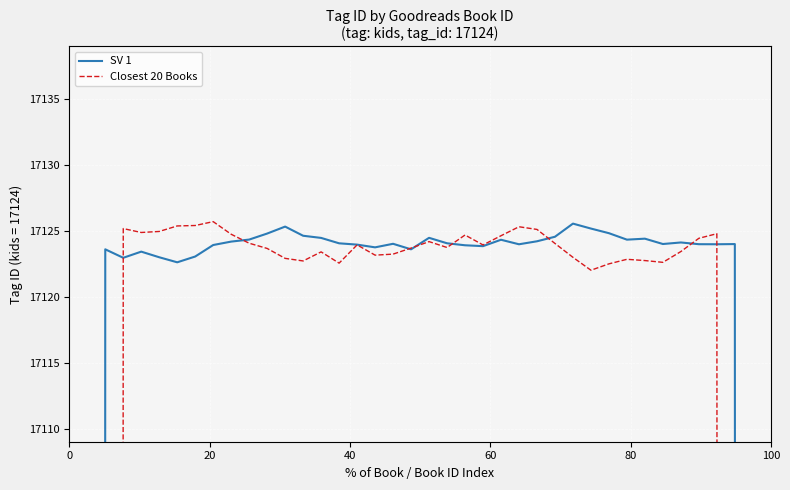

What is the label of the 37th point from the right?

60